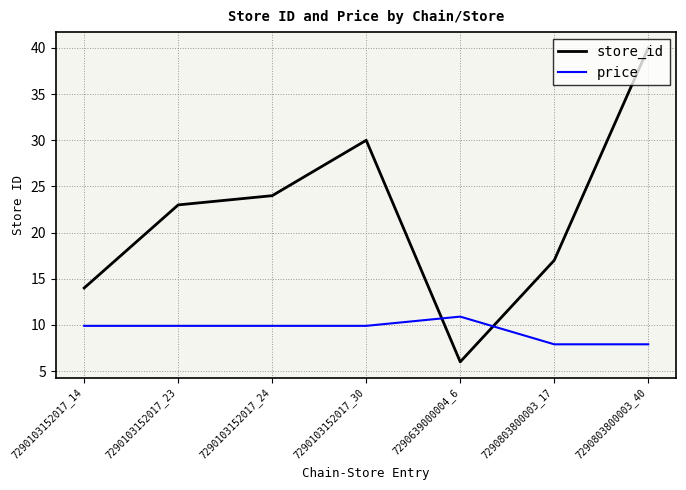

What is the difference between the maximum and minimum values in the store_id series?

34.0